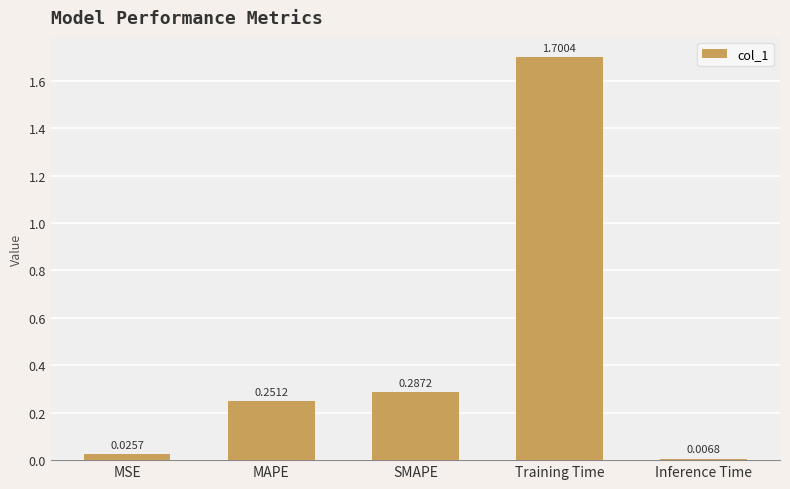

Which category has the lowest value across all series?

Inference Time